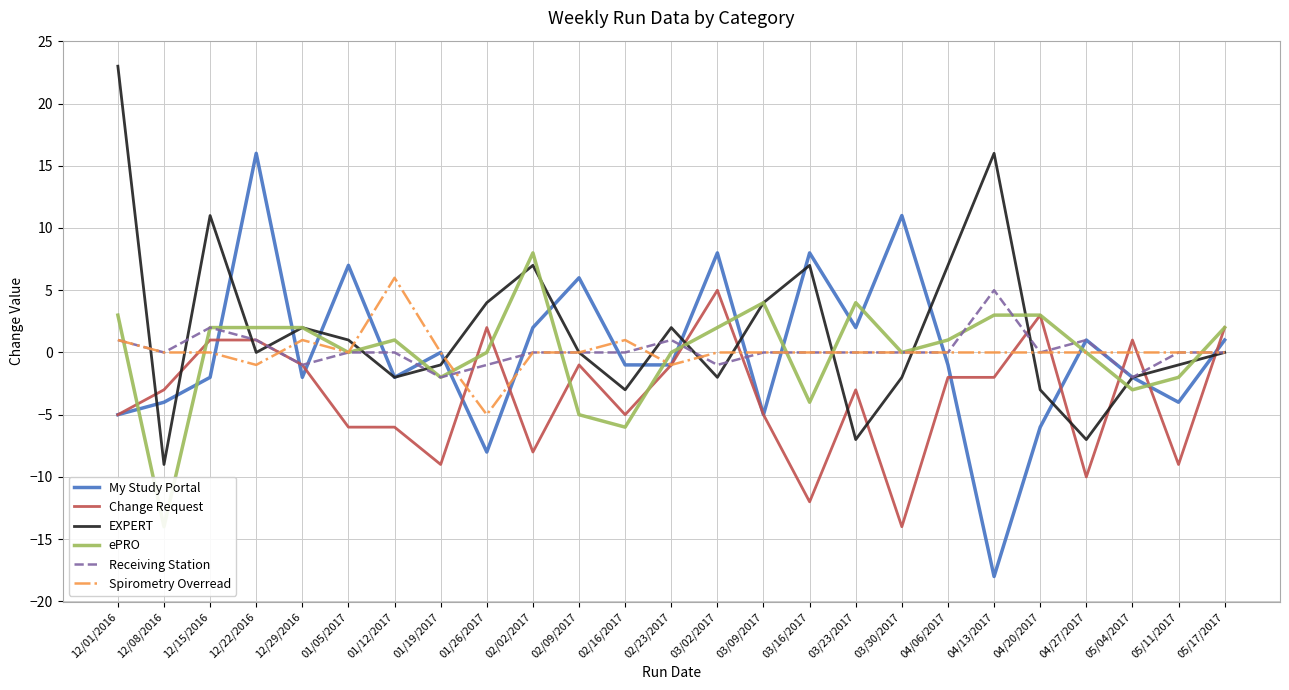

At which category does My Study Portal reach its first local valley?

12/29/2016